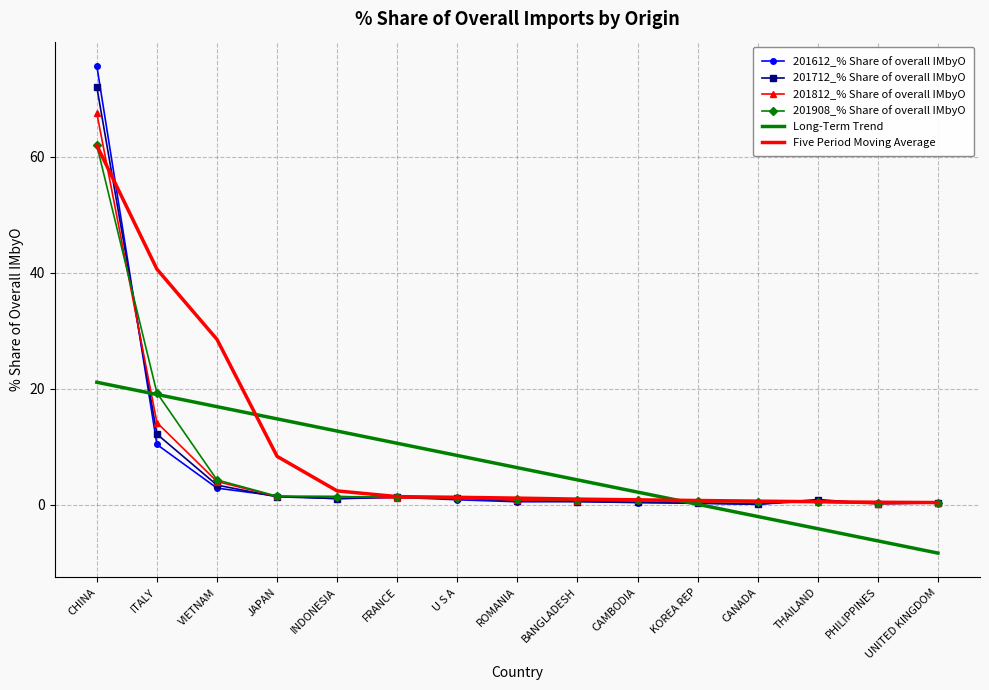

Is it true that 201908_% Share of overall IMbyO equals 4.3 at VIETNAM?

True